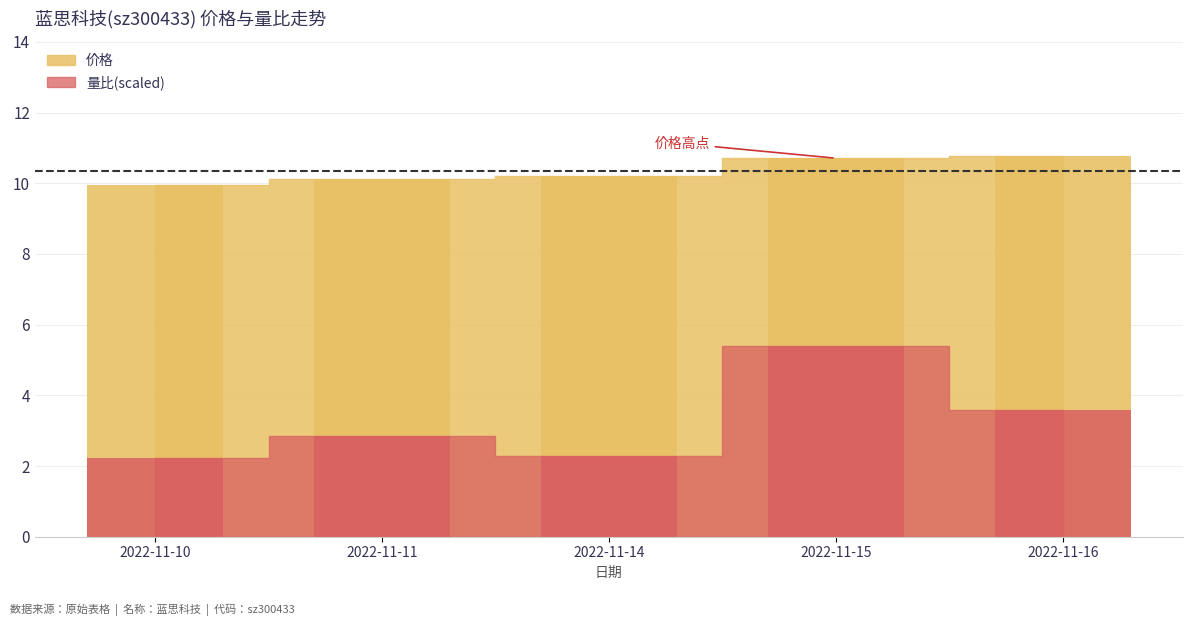

What is the difference between the 价格 values at 2022-11-10 and 2022-11-11?

0.2